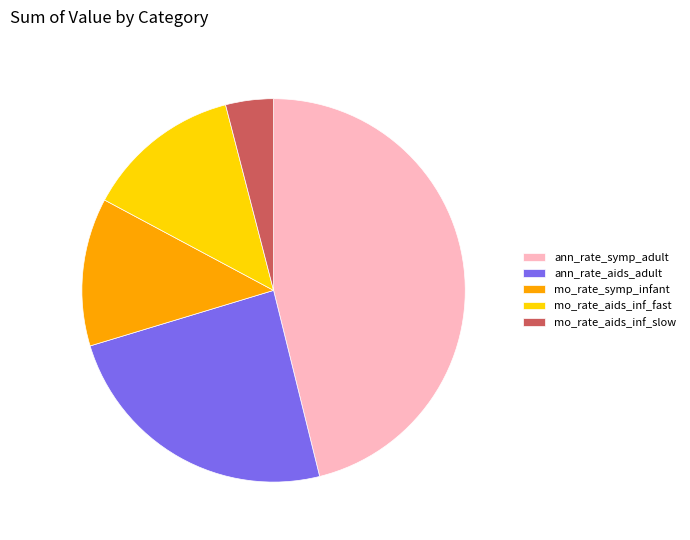

Is there any slice that represents more than half of the pie?

No